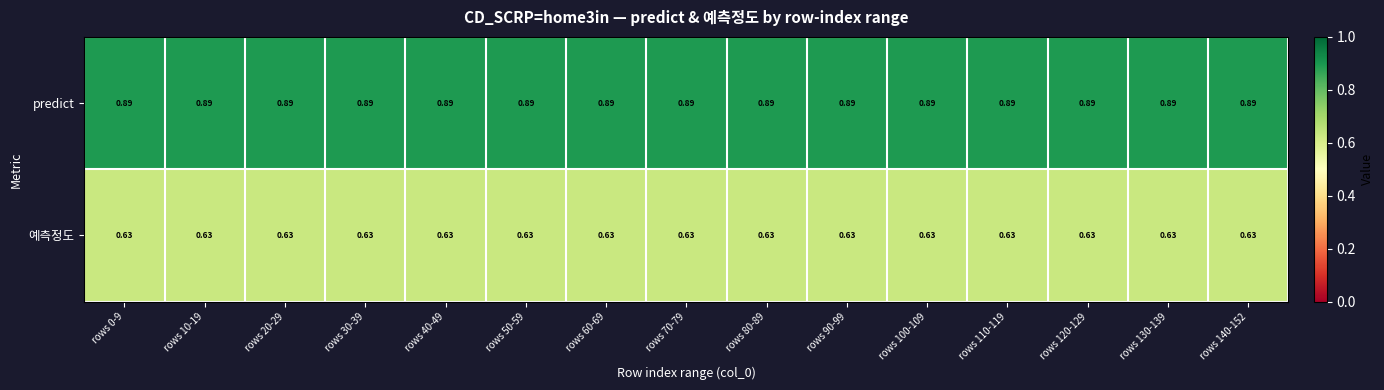

List the series in order of their overall mean, highest first.

predict, 예측정도